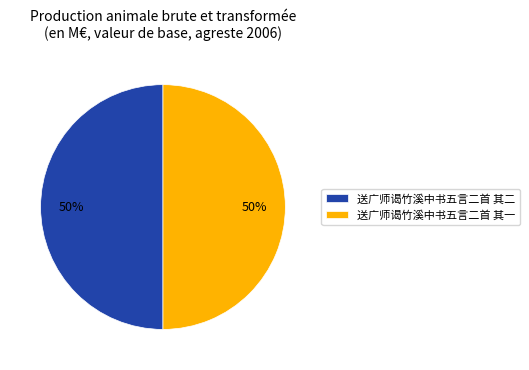

Is it true that 送广师谒竹溪中书五言二首 其二 is 50% of the pie?

True